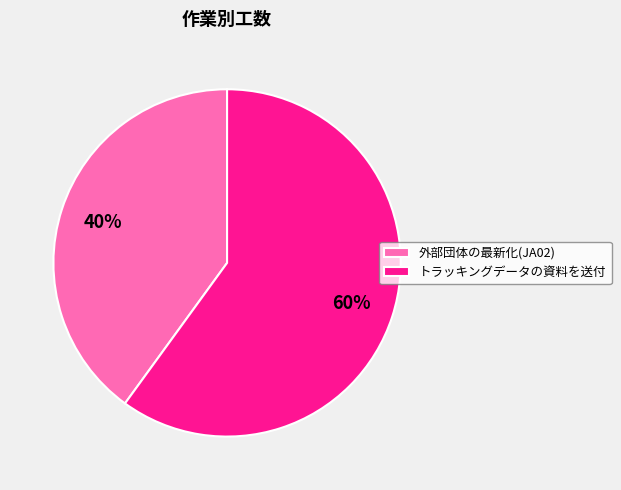

What percentage is the 外部団体の最新化(JA02) slice, to the nearest percent?

40%